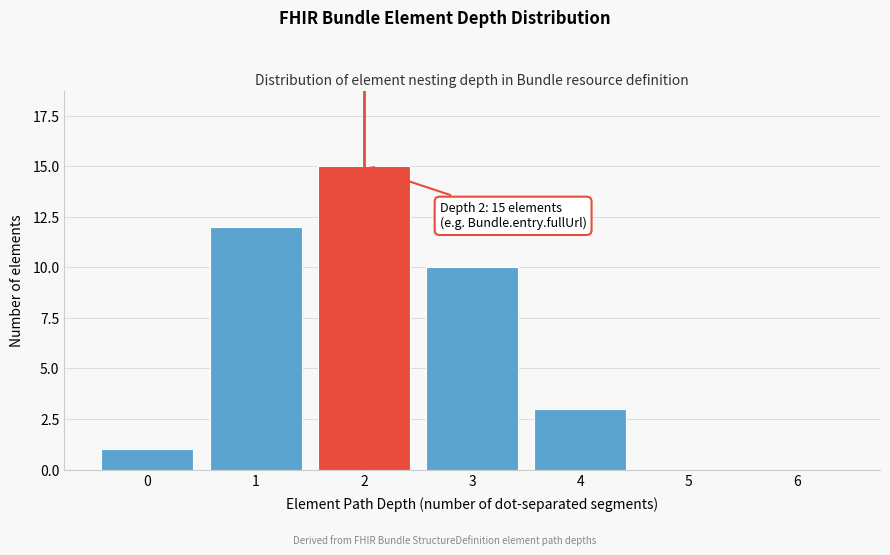

Reading left to right, extract all data points from this chart.

0=1	1=12	2=15	3=10	4=3	5=0	6=0